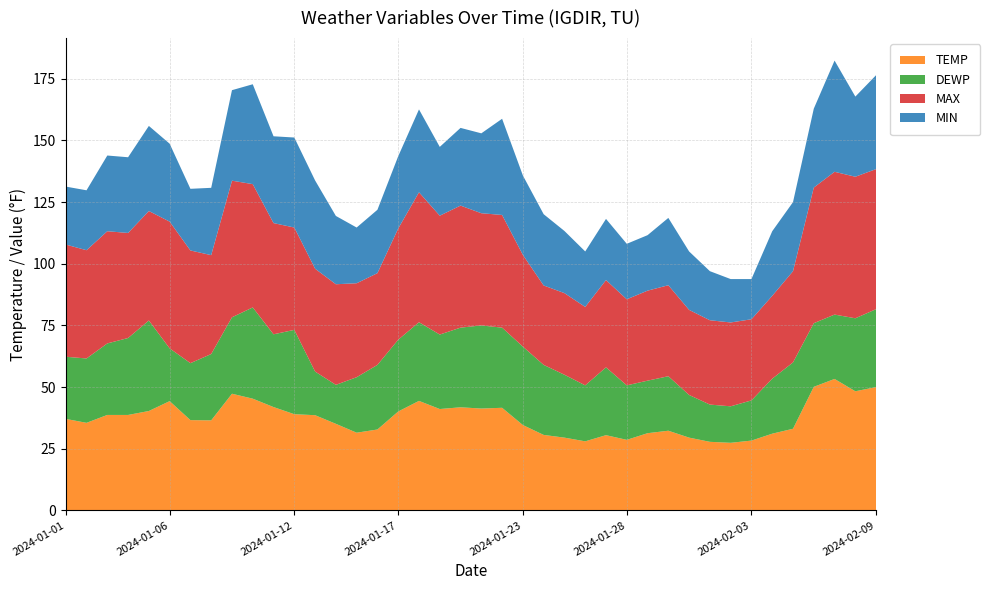

Reading left to right, what are all the values shown in this chart?

TEMP: 2024-01-01=37.1	2024-01-02=35.5	2024-01-03=38.7	2024-01-04=38.7	2024-01-05=40.3	2024-01-06=44.3	2024-01-07=36.6	2024-01-08=36.5	2024-01-09=47.3	2024-01-10=45.3	2024-01-11=41.9	2024-01-12=39.0	2024-01-13=38.6	2024-01-14=35.1	2024-01-15=31.5	2024-01-16=32.8	2024-01-17=40.1	2024-01-18=44.4	2024-01-19=41.1	2024-01-20=41.8	2024-01-21=41.3	2024-01-22=41.6	2024-01-23=34.6	2024-01-24=30.6	2024-01-25=29.5	2024-01-26=28.0	2024-01-27=30.5	2024-01-28=28.6	2024-01-29=31.3	2024-01-30=32.3	2024-01-31=29.5	2024-02-01=27.8	2024-02-02=27.4	2024-02-03=28.3	2024-02-04=31.1	2024-02-05=33.1	2024-02-06=50.1	2024-02-07=53.3	2024-02-08=48.3	2024-02-09=50.0
DEWP: 2024-01-01=25.2	2024-01-02=26.1	2024-01-03=29.0	2024-01-04=31.2	2024-01-05=36.7	2024-01-06=21.4	2024-01-07=23.1	2024-01-08=26.9	2024-01-09=31.0	2024-01-10=37.0	2024-01-11=29.5	2024-01-12=34.2	2024-01-13=17.7	2024-01-14=15.8	2024-01-15=22.5	2024-01-16=26.2	2024-01-17=29.1	2024-01-18=31.9	2024-01-19=30.2	2024-01-20=32.3	2024-01-21=33.7	2024-01-22=32.5	2024-01-23=31.8	2024-01-24=28.4	2024-01-25=25.5	2024-01-26=22.7	2024-01-27=27.5	2024-01-28=22.1	2024-01-29=21.3	2024-01-30=22.1	2024-01-31=17.3	2024-02-01=15.1	2024-02-02=14.8	2024-02-03=16.3	2024-02-04=22.3	2024-02-05=26.9	2024-02-06=25.8	2024-02-07=26.1	2024-02-08=29.6	2024-02-09=31.6
MAX: 2024-01-01=45.5	2024-01-02=43.9	2024-01-03=45.5	2024-01-04=42.6	2024-01-05=44.4	2024-01-06=51.4	2024-01-07=45.7	2024-01-08=40.1	2024-01-09=55.4	2024-01-10=50.0	2024-01-11=45.1	2024-01-12=41.5	2024-01-13=41.7	2024-01-14=40.8	2024-01-15=38.1	2024-01-16=37.2	2024-01-17=45.1	2024-01-18=52.7	2024-01-19=48.2	2024-01-20=49.5	2024-01-21=45.5	2024-01-22=45.7	2024-01-23=37.2	2024-01-24=32.2	2024-01-25=33.1	2024-01-26=31.8	2024-01-27=35.4	2024-01-28=34.9	2024-01-29=36.5	2024-01-30=36.9	2024-01-31=34.5	2024-02-01=34.2	2024-02-02=34.0	2024-02-03=32.9	2024-02-04=33.6	2024-02-05=37.0	2024-02-06=55.0	2024-02-07=57.9	2024-02-08=57.4	2024-02-09=56.8
MIN: 2024-01-01=23.5	2024-01-02=24.3	2024-01-03=30.7	2024-01-04=30.7	2024-01-05=34.5	2024-01-06=31.6	2024-01-07=25.0	2024-01-08=27.3	2024-01-09=36.7	2024-01-10=40.5	2024-01-11=35.2	2024-01-12=36.5	2024-01-13=35.8	2024-01-14=27.7	2024-01-15=22.6	2024-01-16=25.7	2024-01-17=29.3	2024-01-18=33.6	2024-01-19=27.9	2024-01-20=31.5	2024-01-21=32.4	2024-01-22=39.0	2024-01-23=32.2	2024-01-24=28.9	2024-01-25=25.2	2024-01-26=22.5	2024-01-27=24.8	2024-01-28=22.5	2024-01-29=22.5	2024-01-30=27.3	2024-01-31=23.7	2024-02-01=19.9	2024-02-02=17.6	2024-02-03=16.3	2024-02-04=26.2	2024-02-05=28.0	2024-02-06=32.0	2024-02-07=45.1	2024-02-08=32.5	2024-02-09=38.1